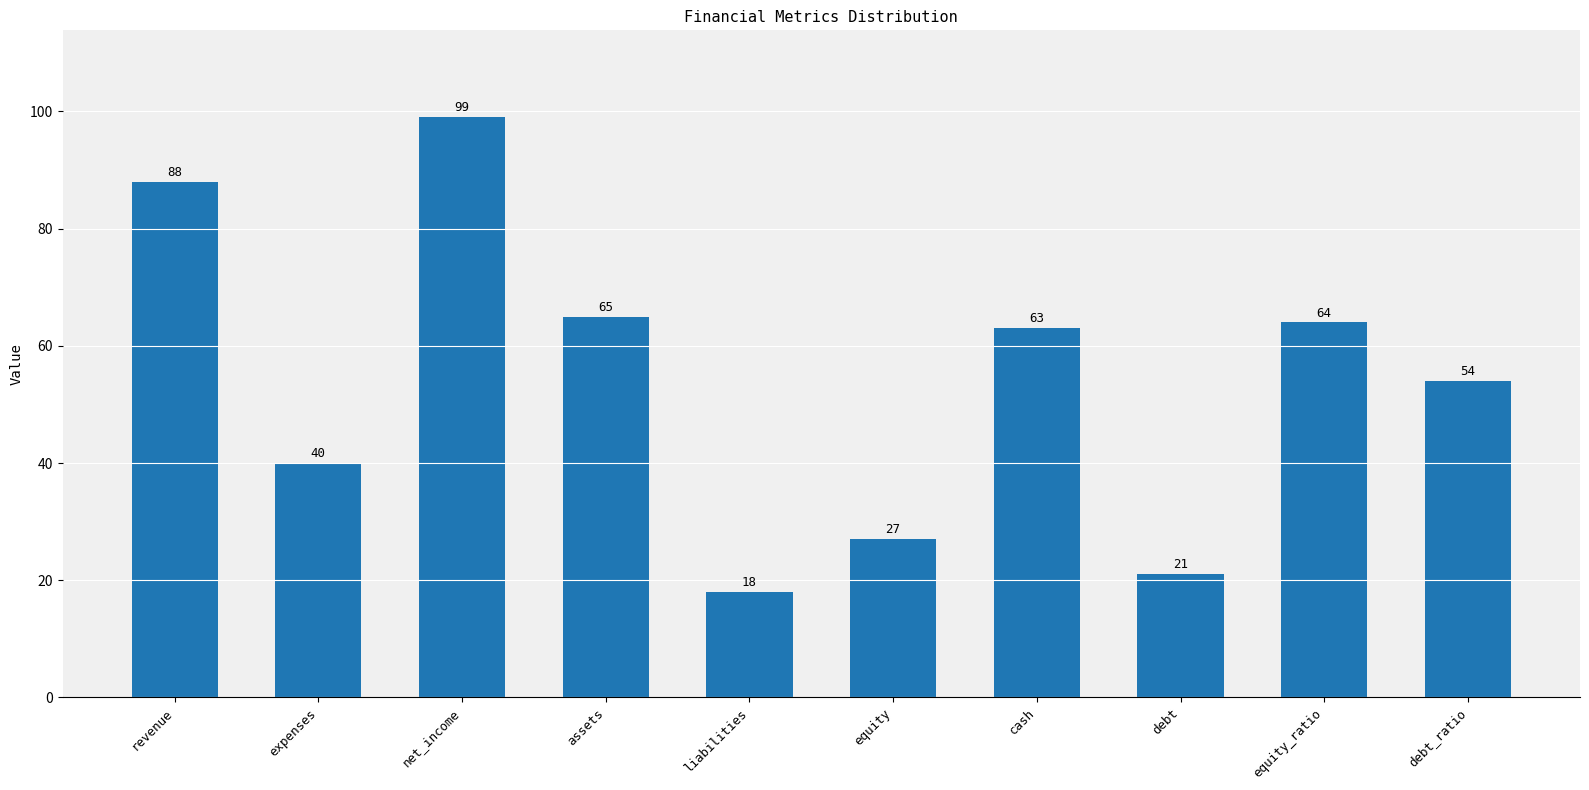

What position from the left is assets?

4